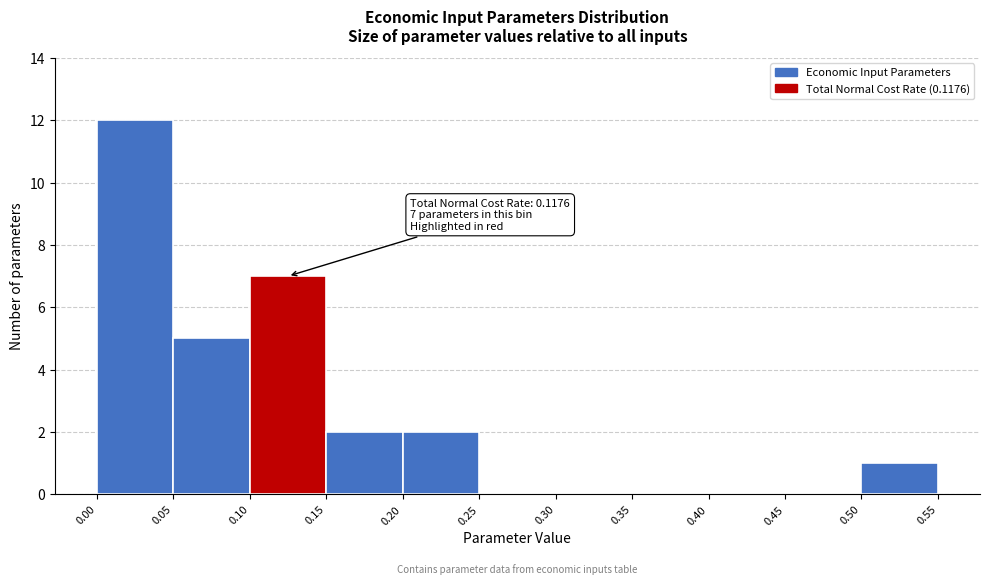

Which range on the x-axis has the tallest bar?

0.00 to 0.05